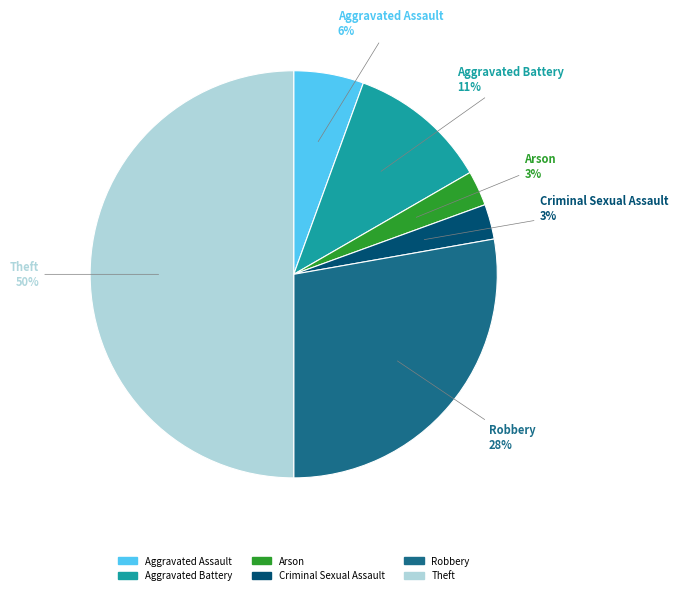

The Arson slice represents 3% of the pie. True or false?

True